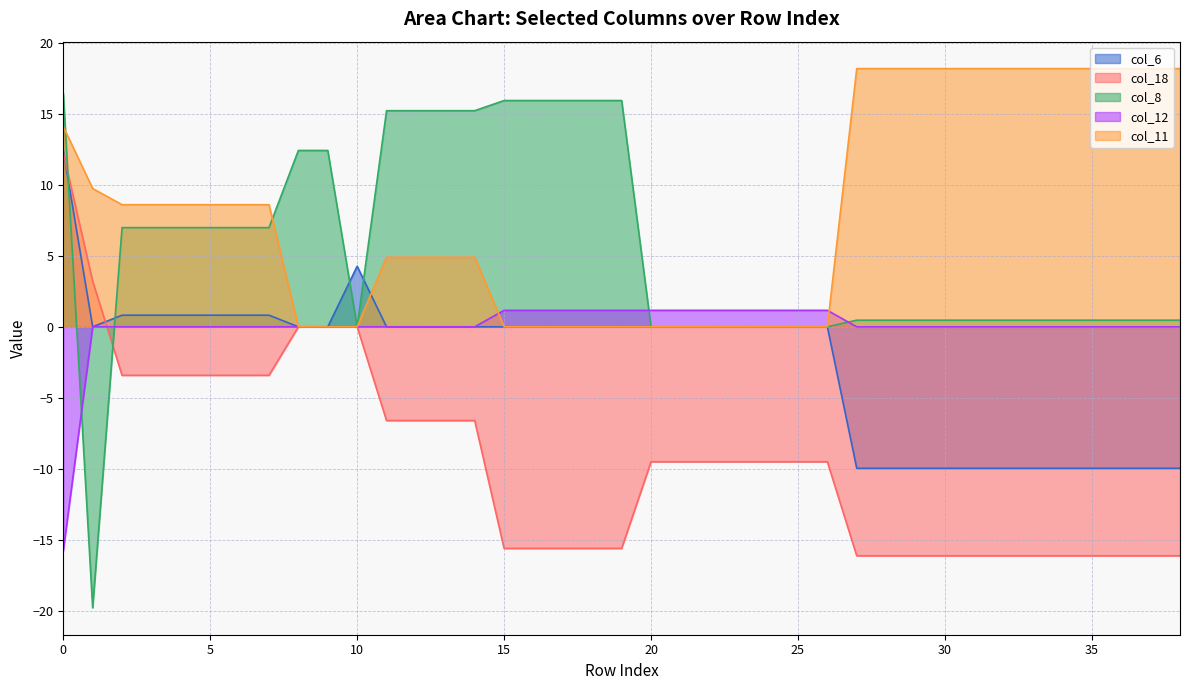

At 17, list the series in order from largest to smallest.

col_8, col_12, col_6, col_11, col_18